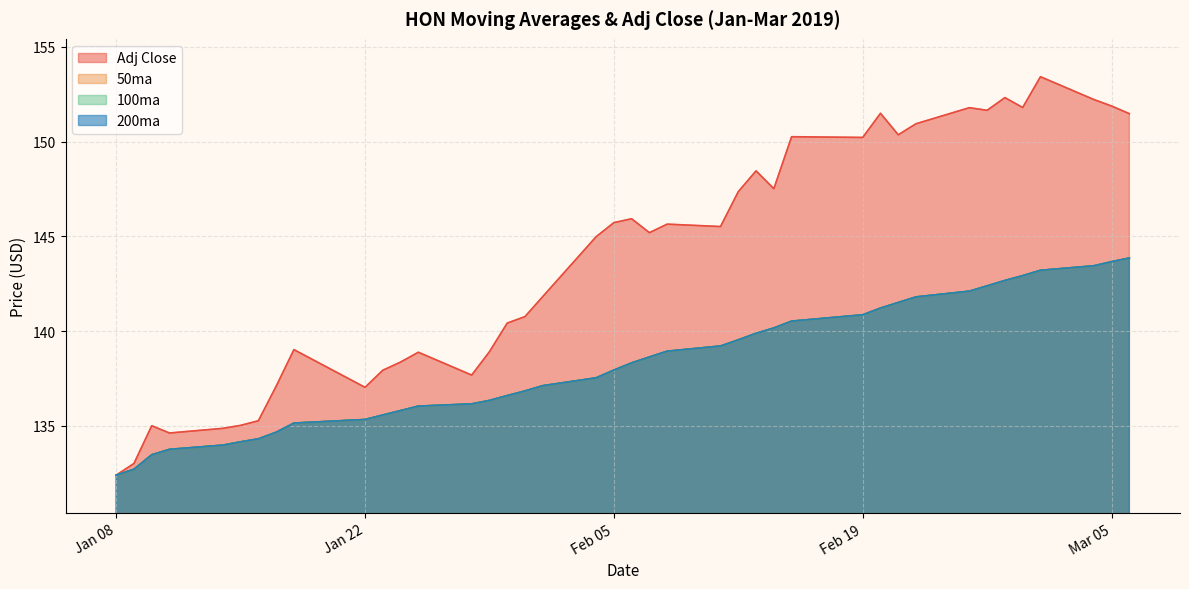

The value of 50ma at 2019-01-16 is 211.9. True or false?

False